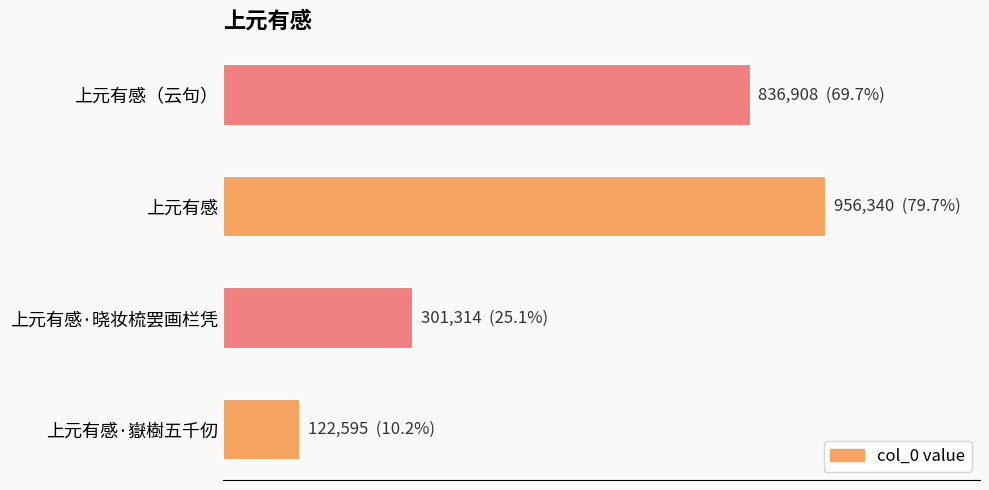

Does the chart contain any negative values?

No